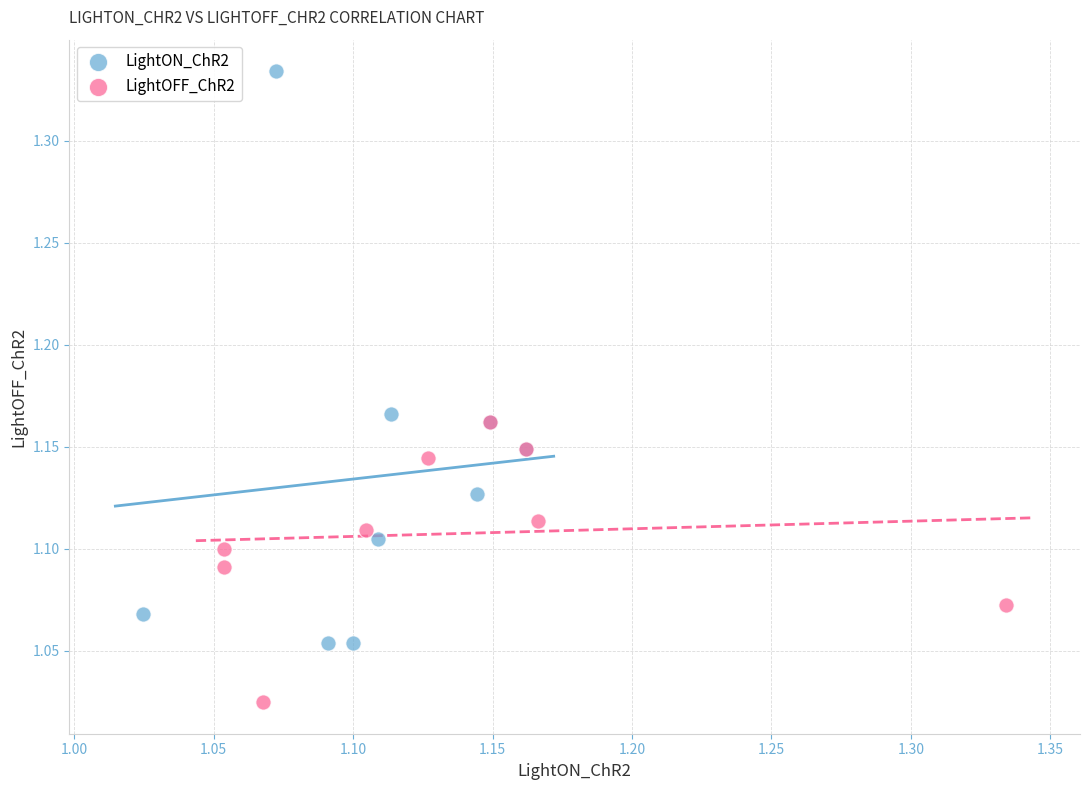

Which series has the widest spread of Y values?

LightON_ChR2